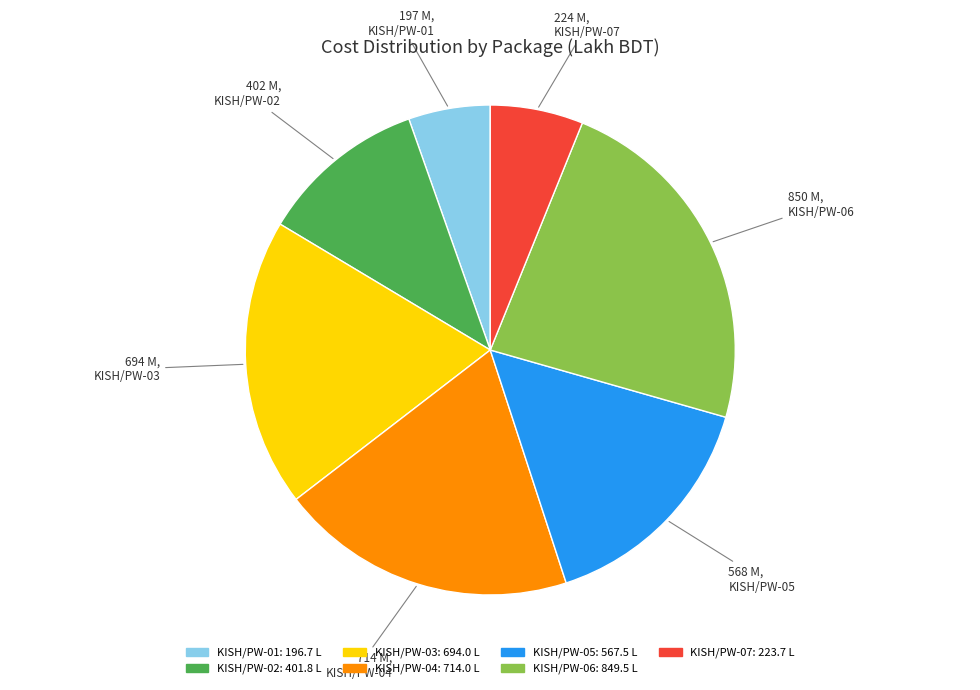

Which has a higher value, KISH/PW-07 or KISH/PW-01?

KISH/PW-07